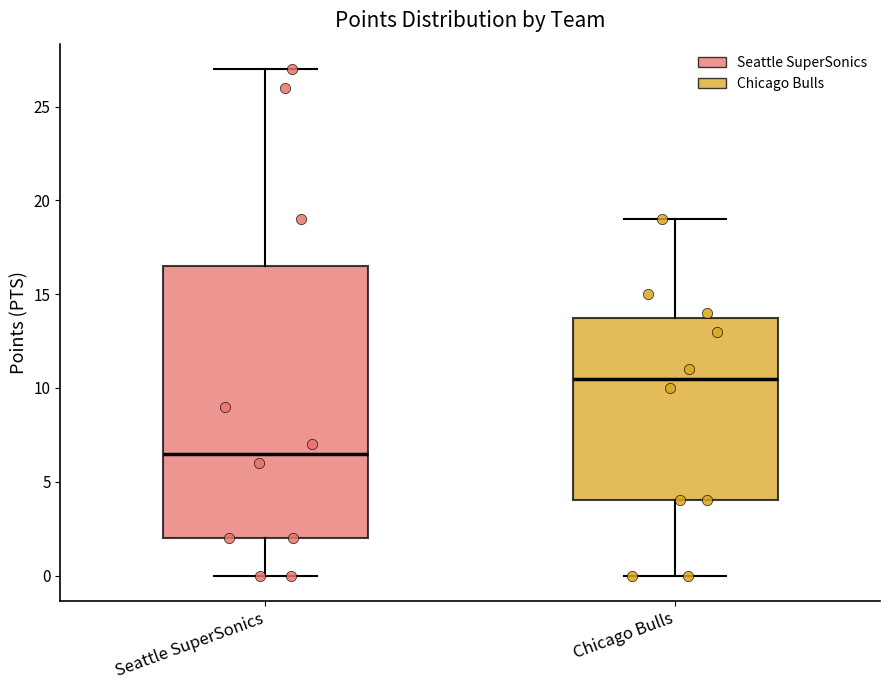

Which box's median line is the highest?

Chicago Bulls